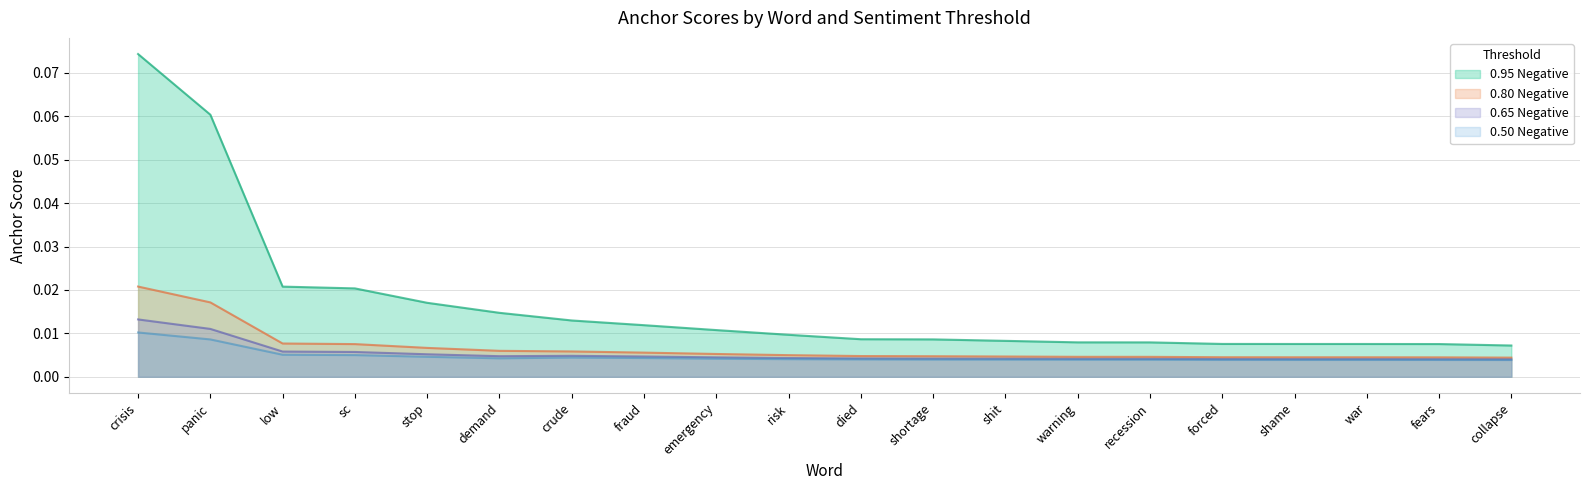

What is the greatest value displayed?

0.1